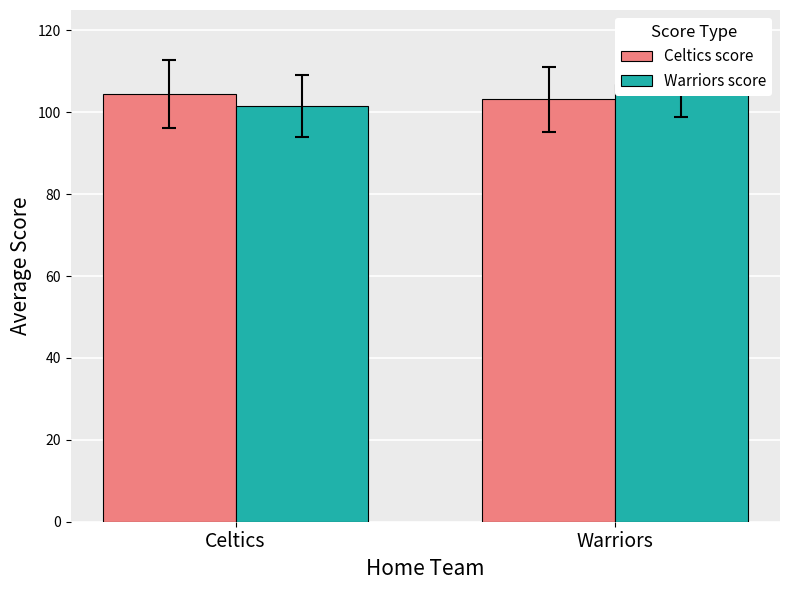

At which label does Warriors score reach its minimum?

Celtics